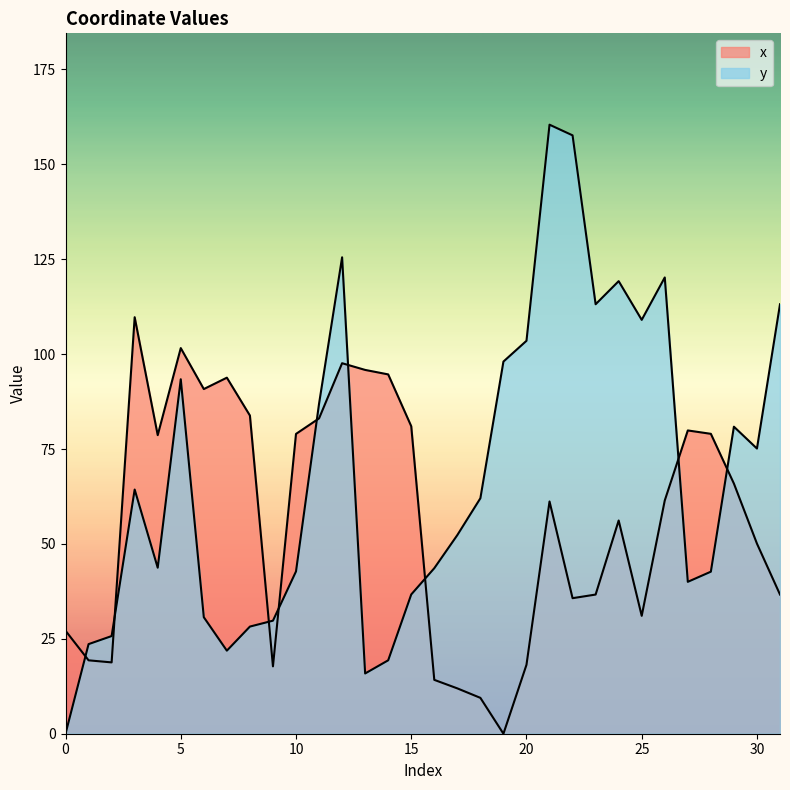

How many lines are shown in the chart?

2